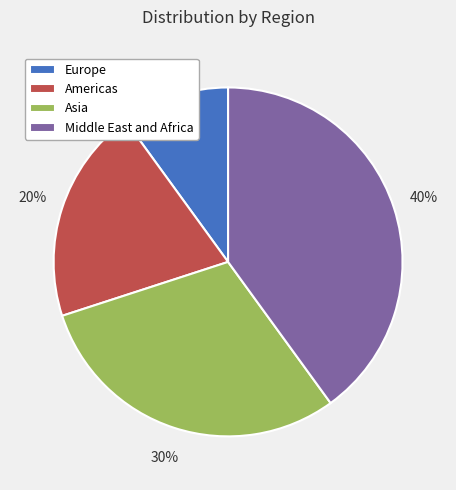

Which has a higher value, Asia or Americas?

Asia